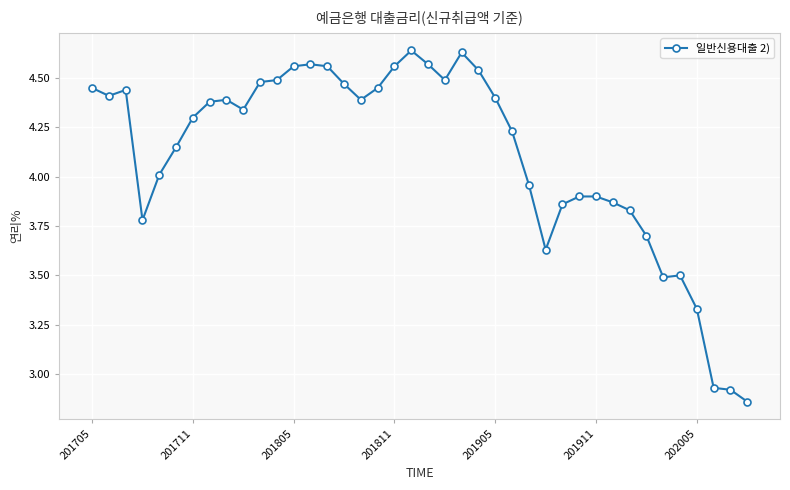

True or false: the data has more than 2 interior local peaks.

True